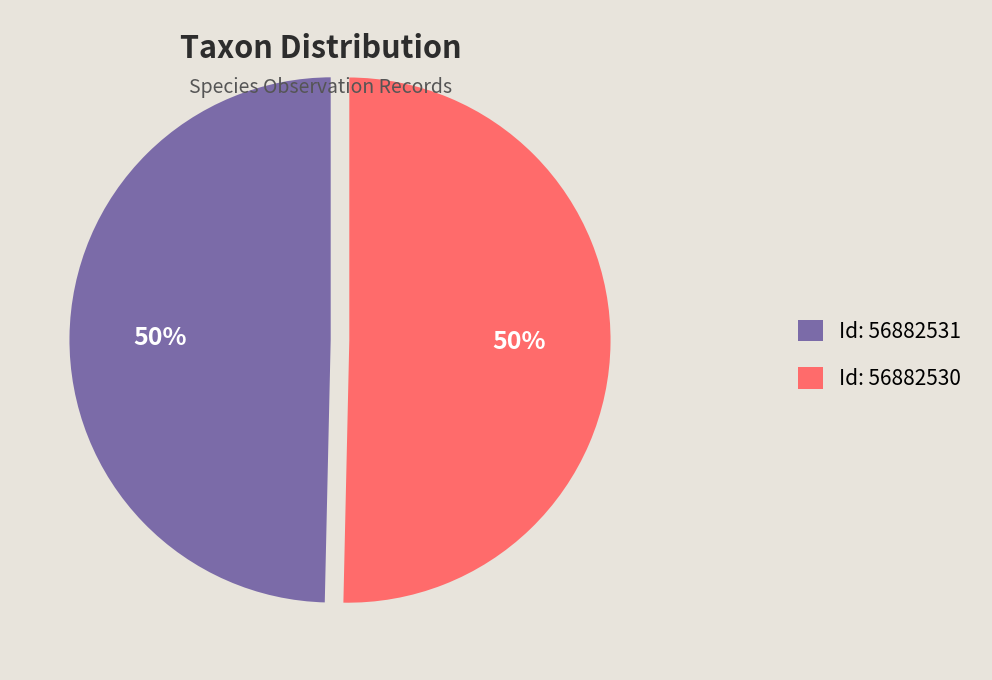

Do Id: 56882531 and Id: 56882530 together represent more than half of the pie?

Yes